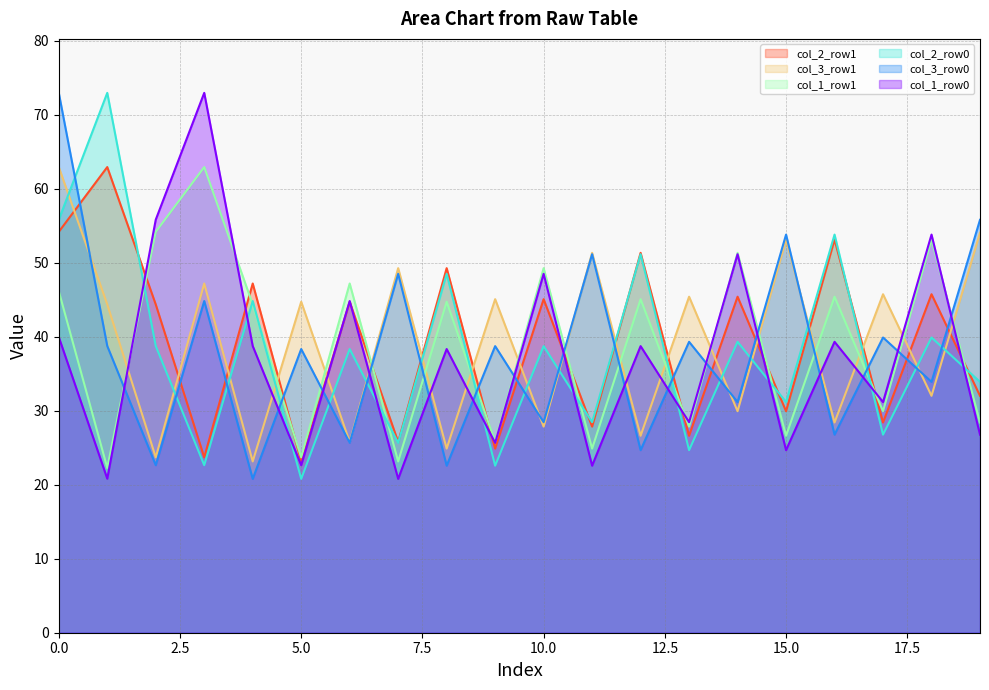

At which label is col_3_row0 closest to 46?

3